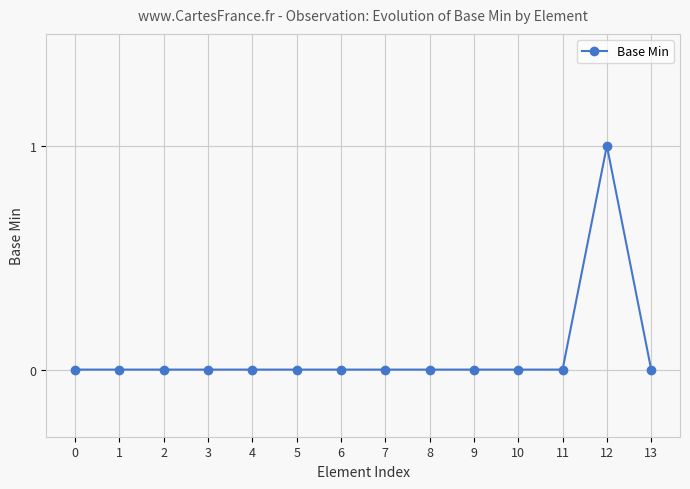

What is the change in value from 8 to 12?

+1